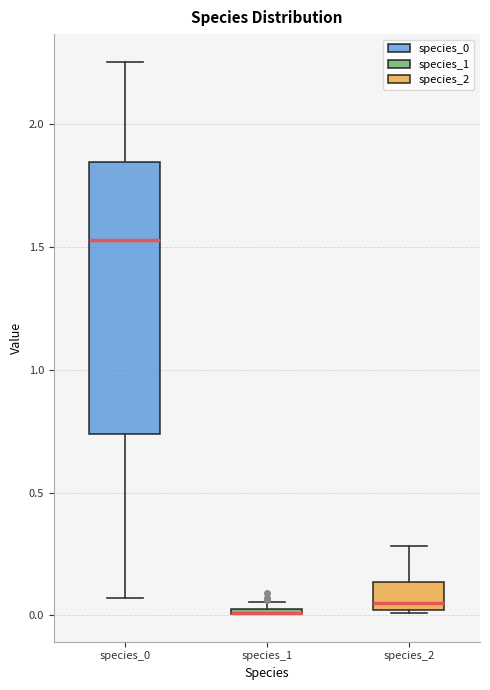

Which box is the tallest, from its lower edge to its upper edge?

species_0